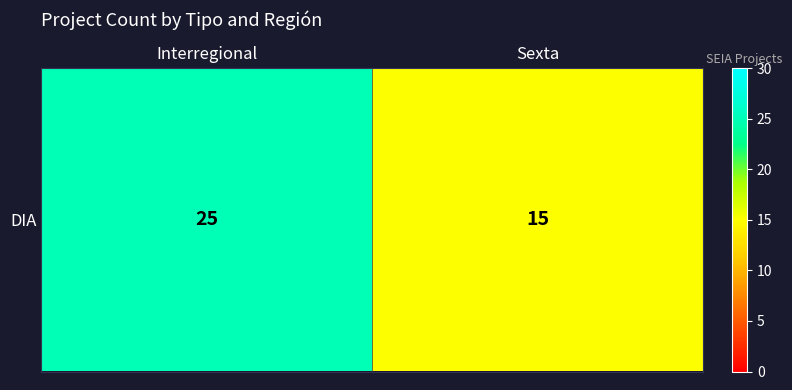

Reading left to right, what are all the values shown in this chart?

25	15